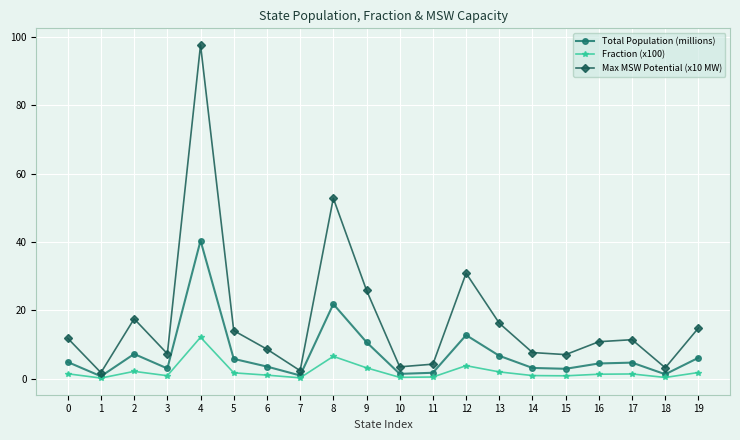

What are all the series names shown in the legend?

Total Population (millions), Fraction (x100), Max MSW Potential (x10 MW)